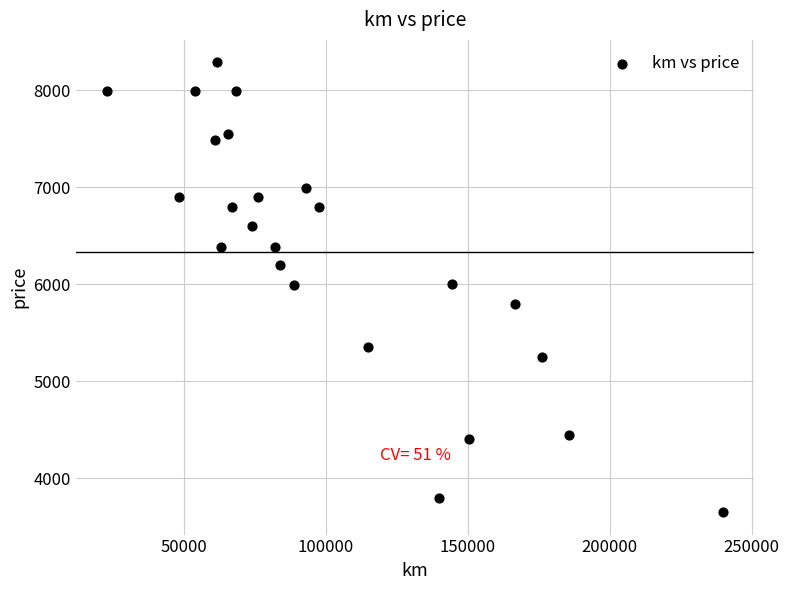

What is the range of X values (max minus min)?

217101